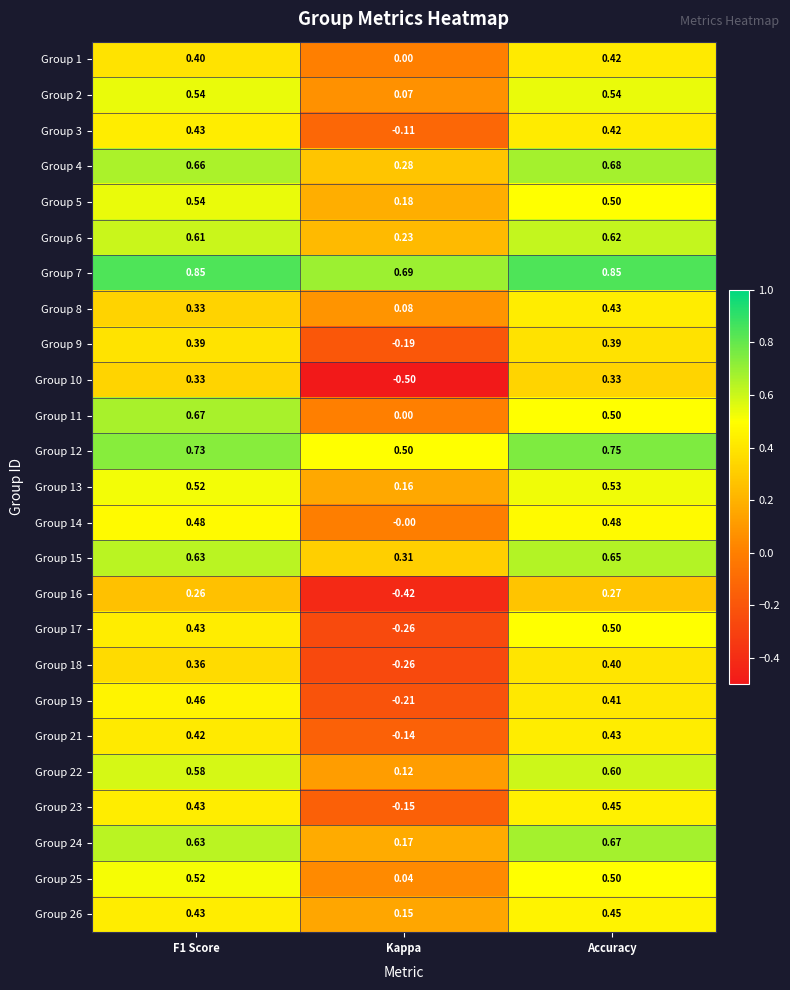

Which category has the highest value in the Group 22 series?

Accuracy